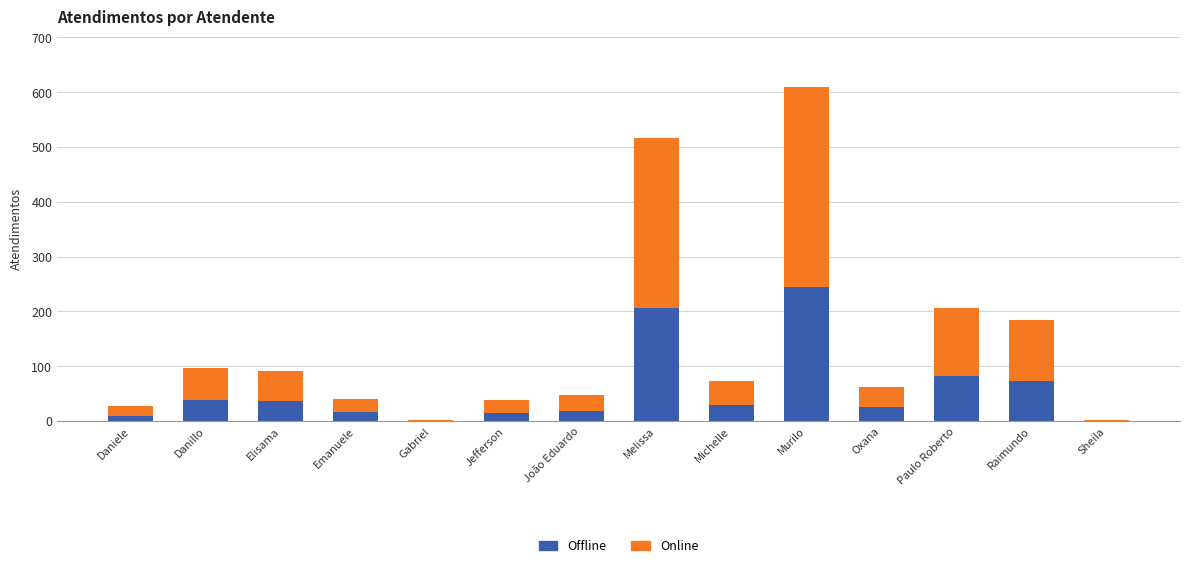

What is the average value of the Offline series?

57